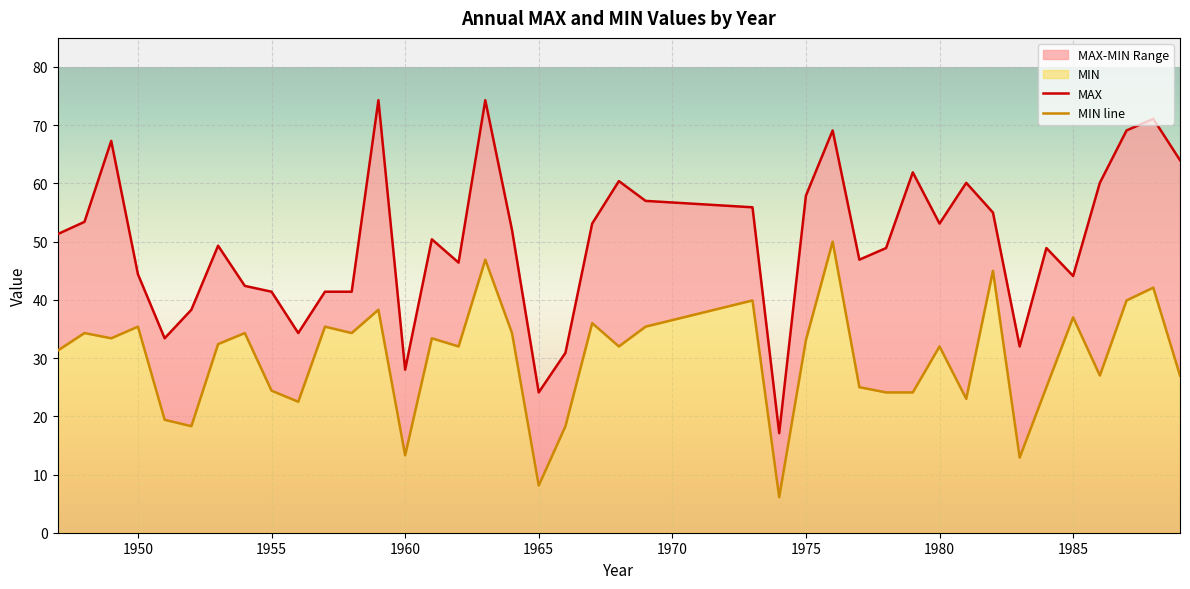

True or false: MIN line and MAX cross at least once.

False